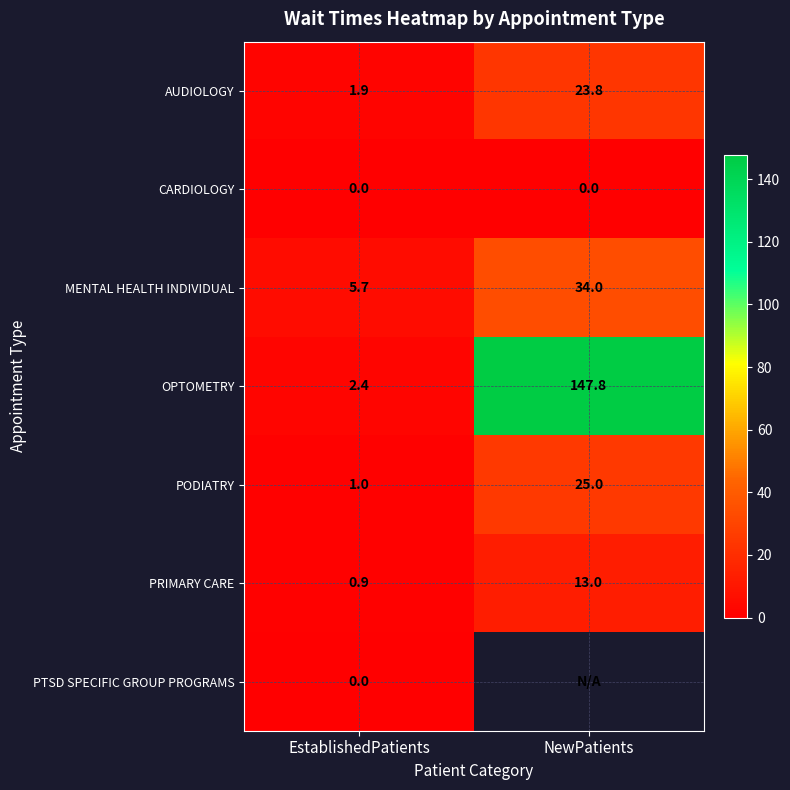

What is the difference between the maximum and minimum values in the OPTOMETRY series?

145.4